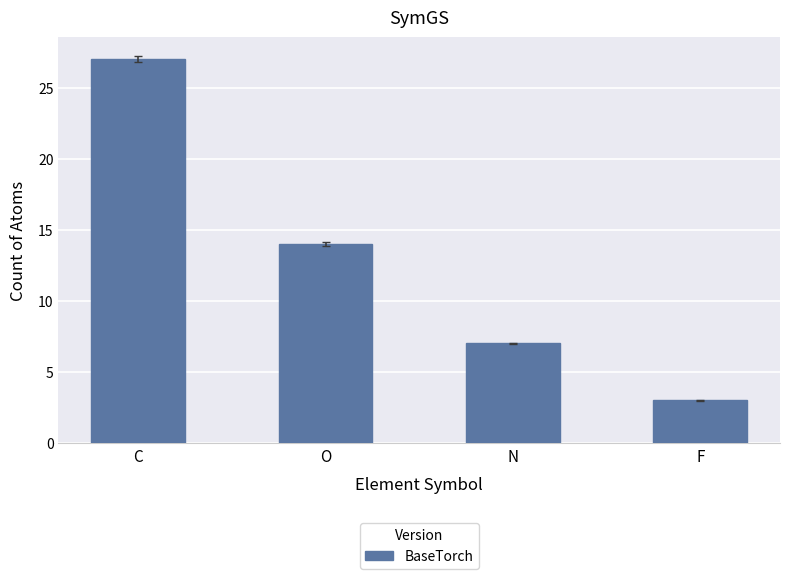

What is the sum of all values?

51